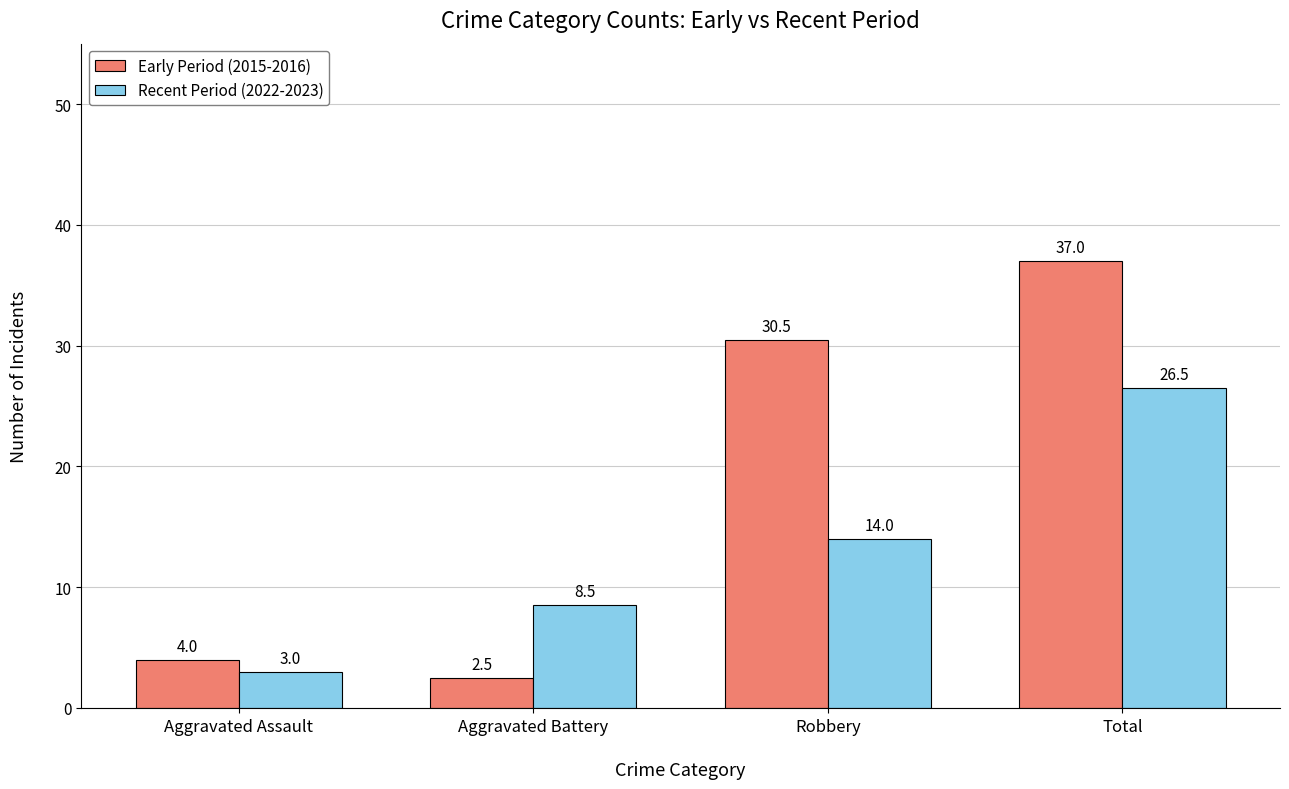

What is the total value across all series at Aggravated Battery?

11.0